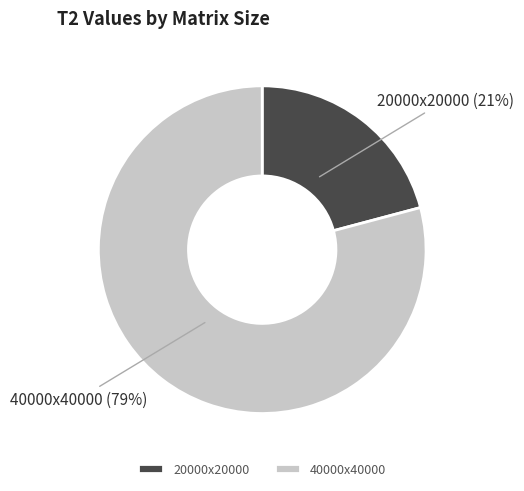

Count the number of slices in the pie.

2